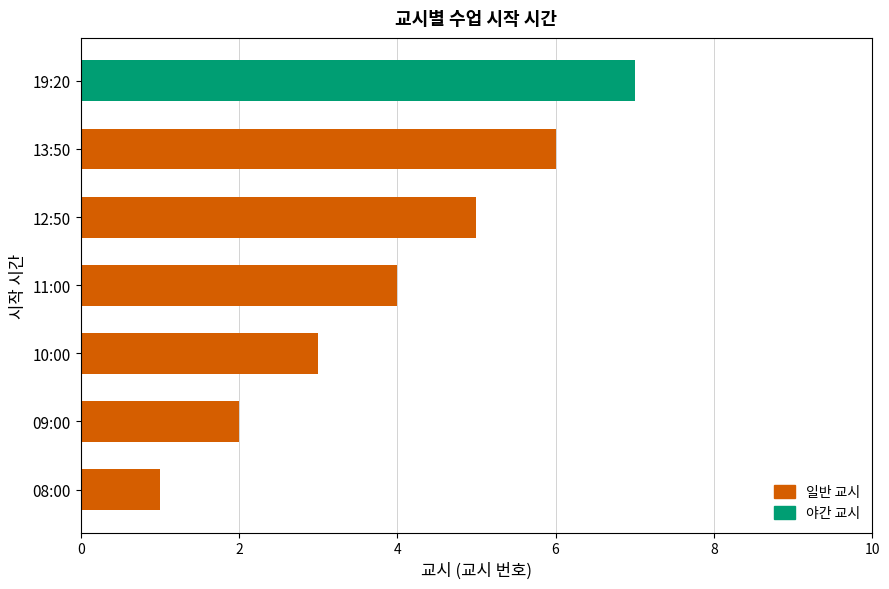

How many bars are there in total?

7